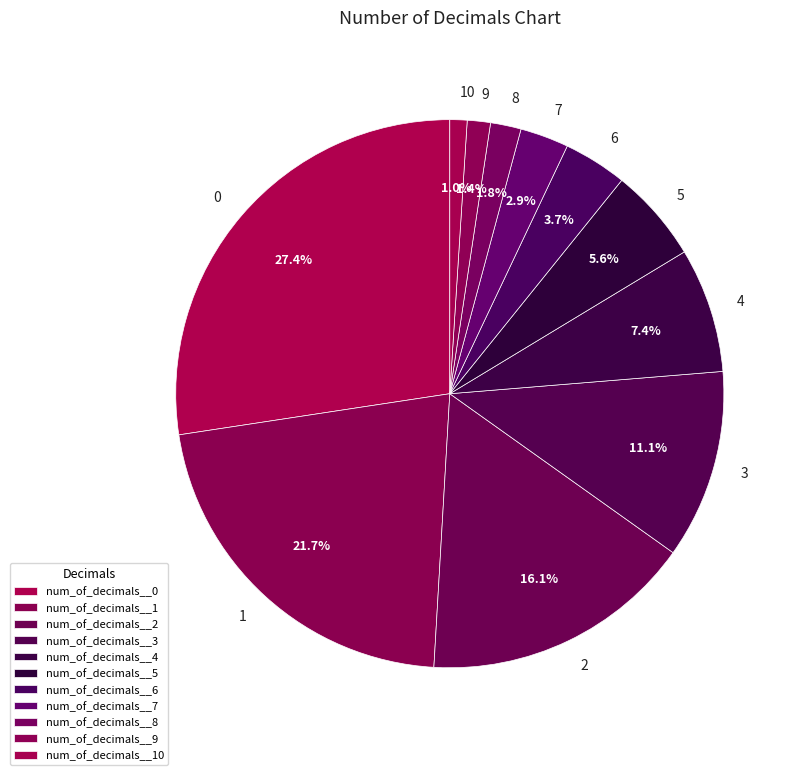

Approximately how many times larger is the value at 10 compared to 6?

0.3